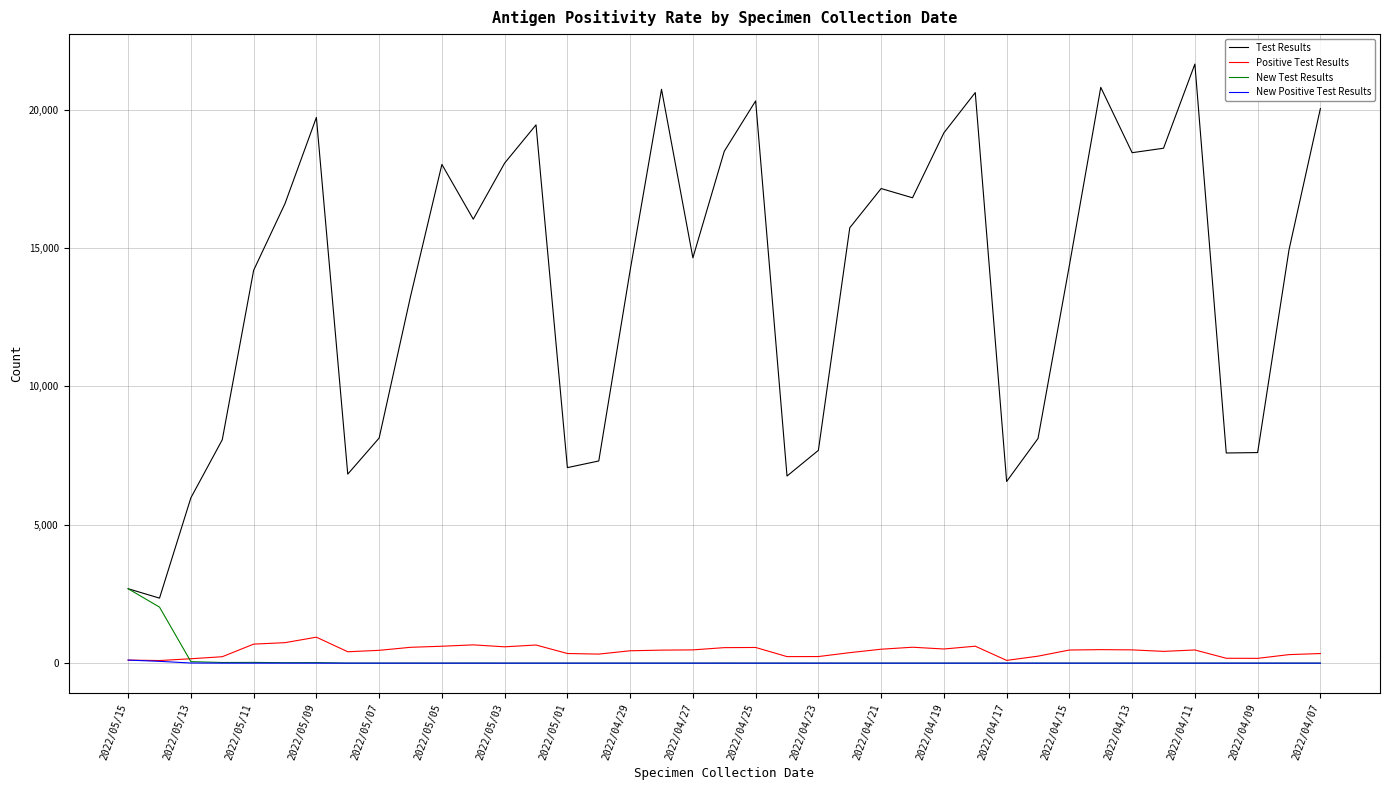

What is the average value of the New Test Results series?

124